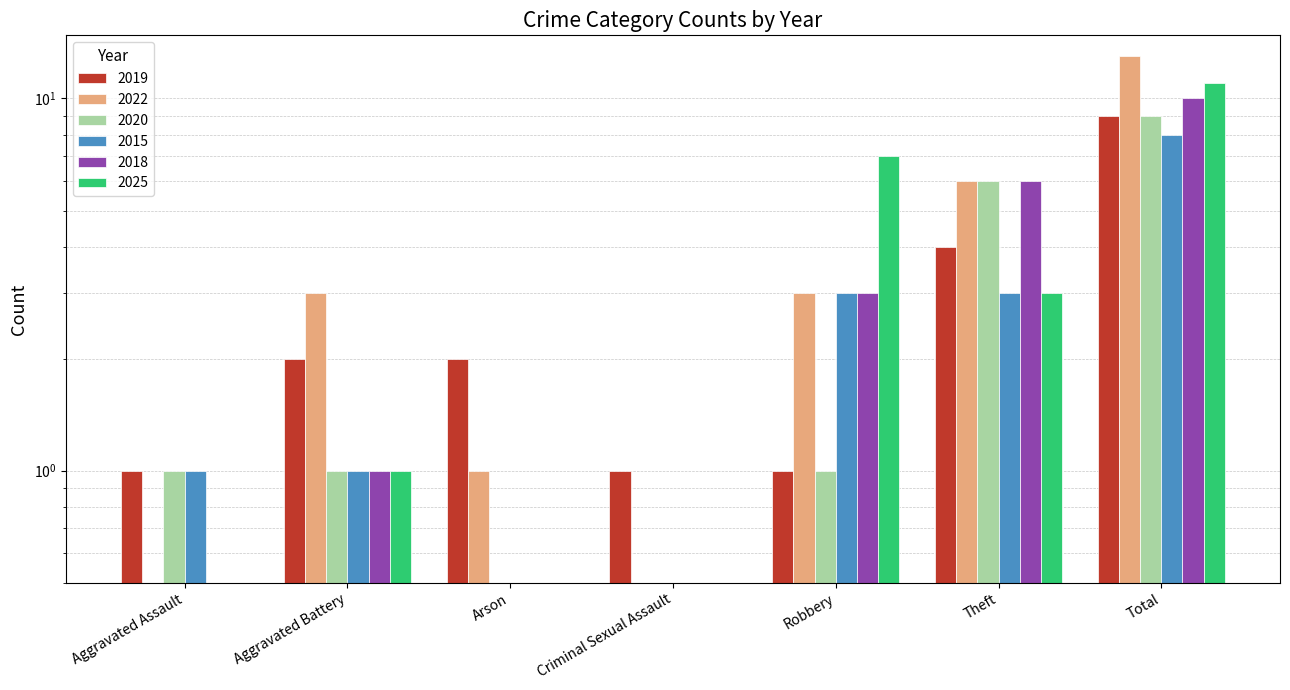

What is the difference between the maximum and minimum values in the 2025 series?

11